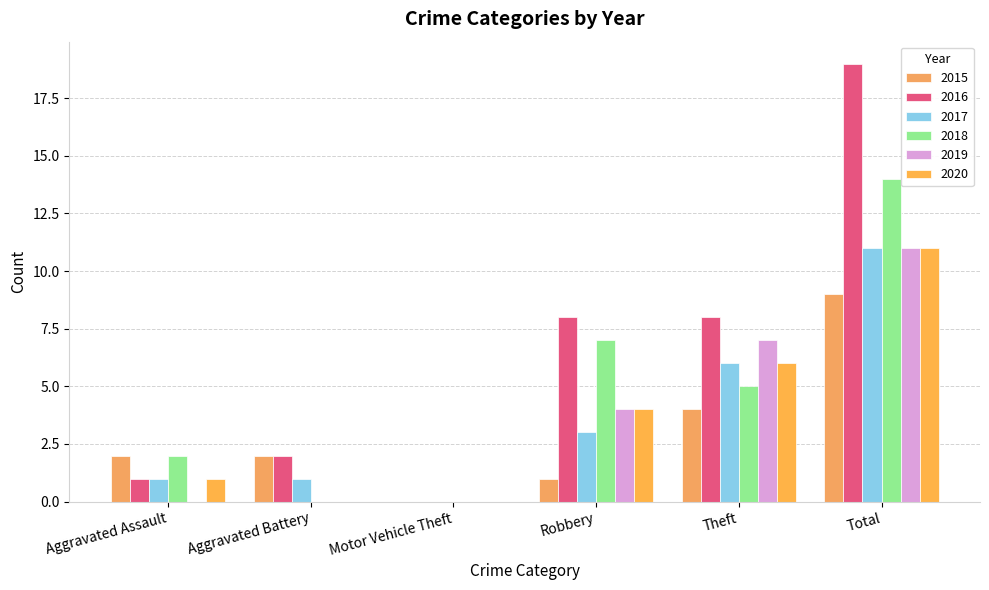

How many values in 2016 are above zero?

5